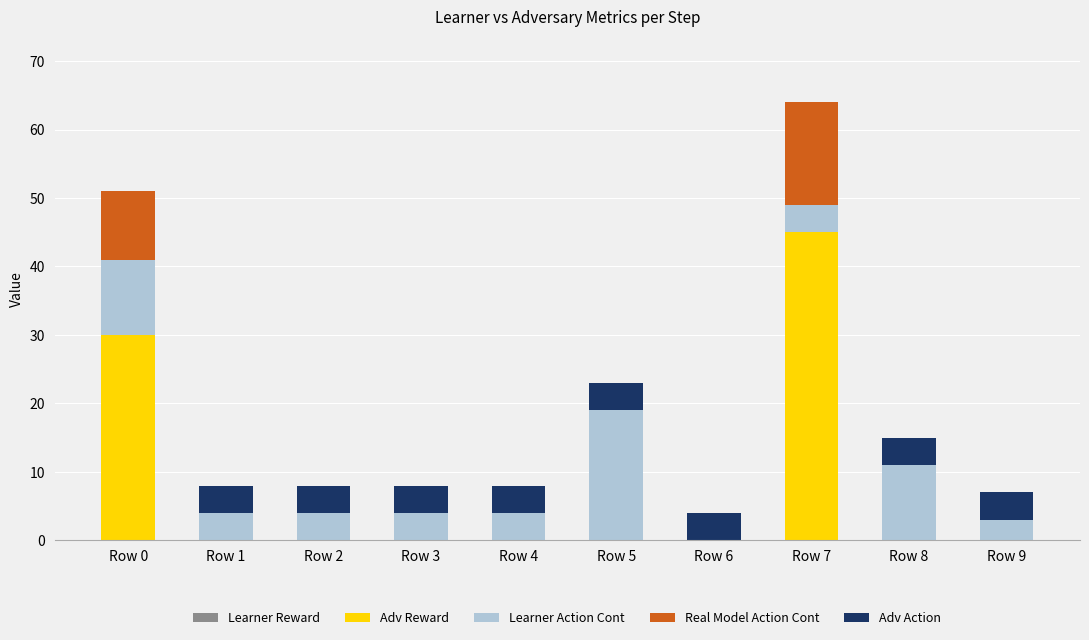

Which category has the highest value in the Adv Reward series?

Row 7